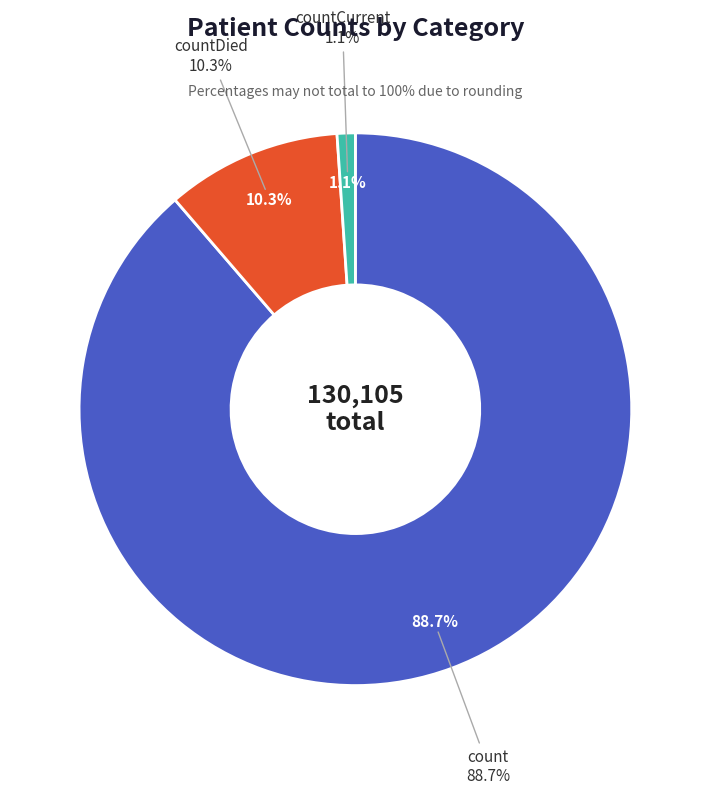

True or false: countDied accounts for 10% of the total.

True